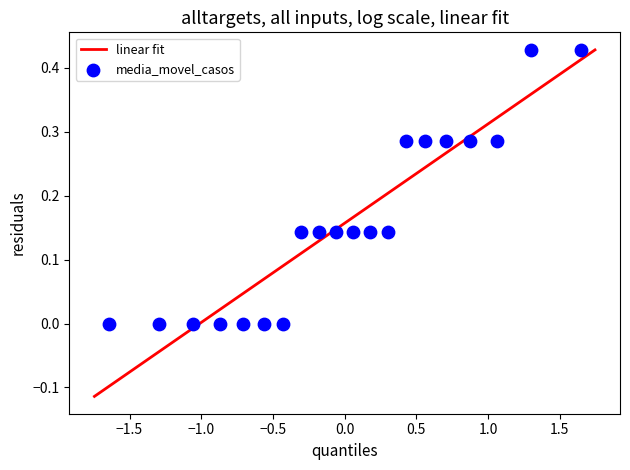

What is the range of X values (max minus min)?

3.3